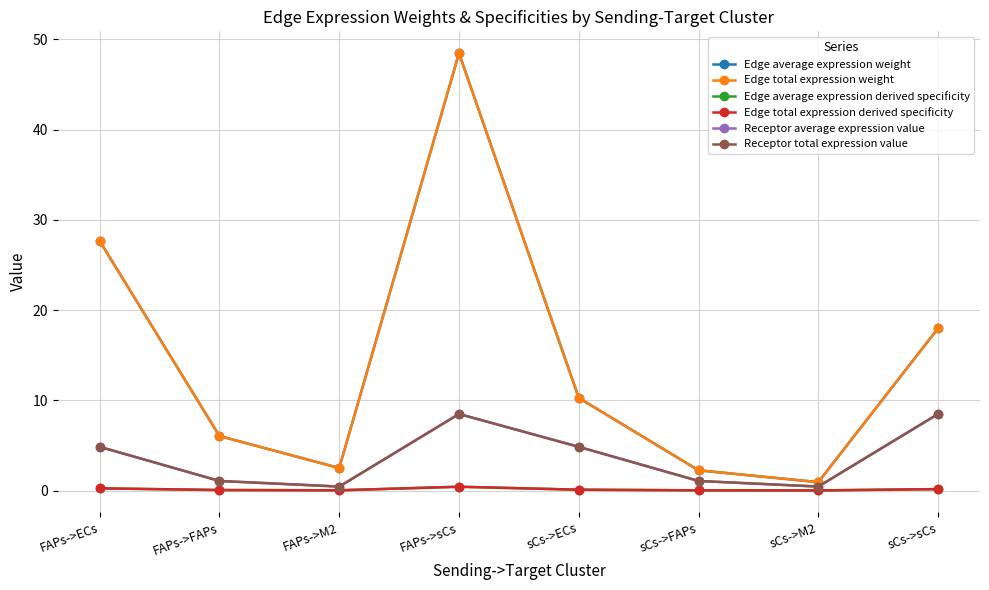

At which label is Edge average expression derived specificity closest to 0?

sCs->M2